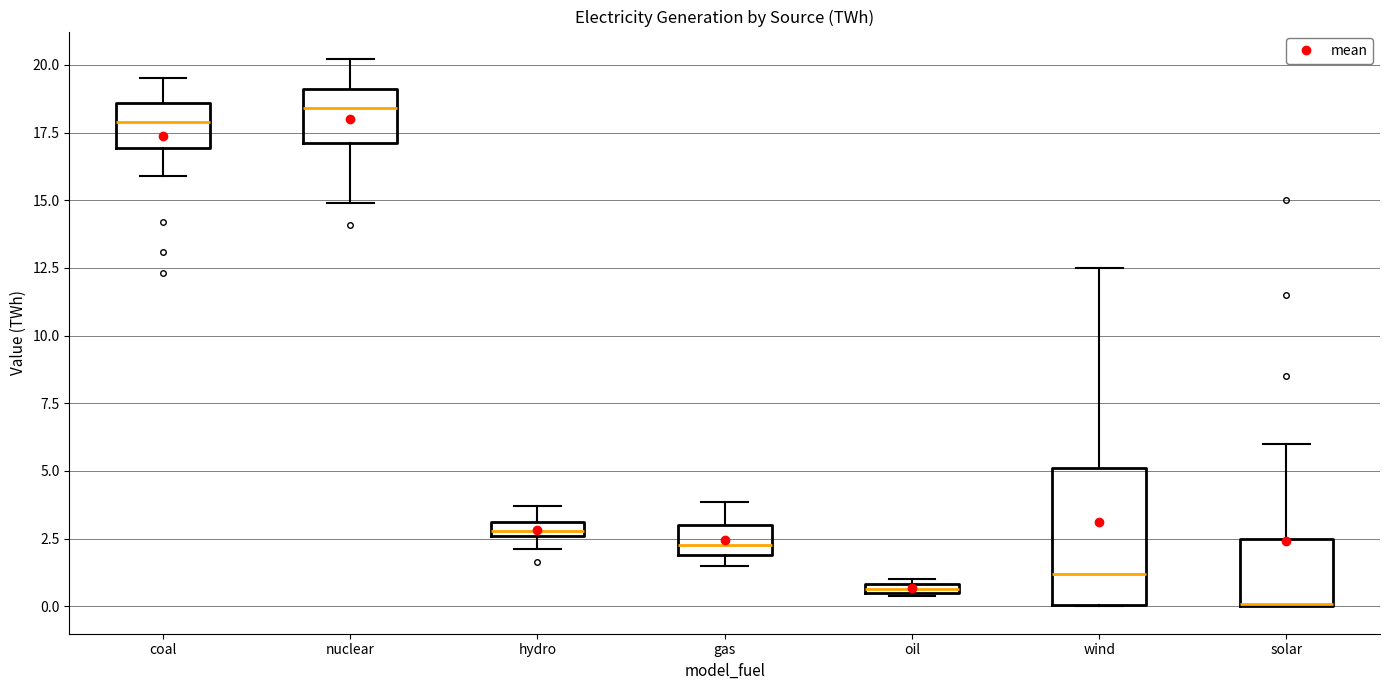

Which box is the tallest, from its lower edge to its upper edge?

wind